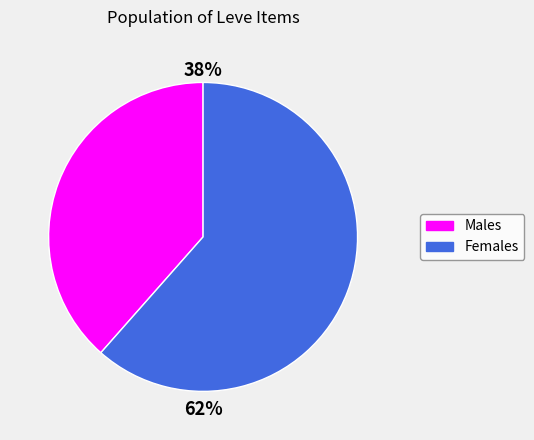

Is there any slice that represents more than half of the pie?

Yes